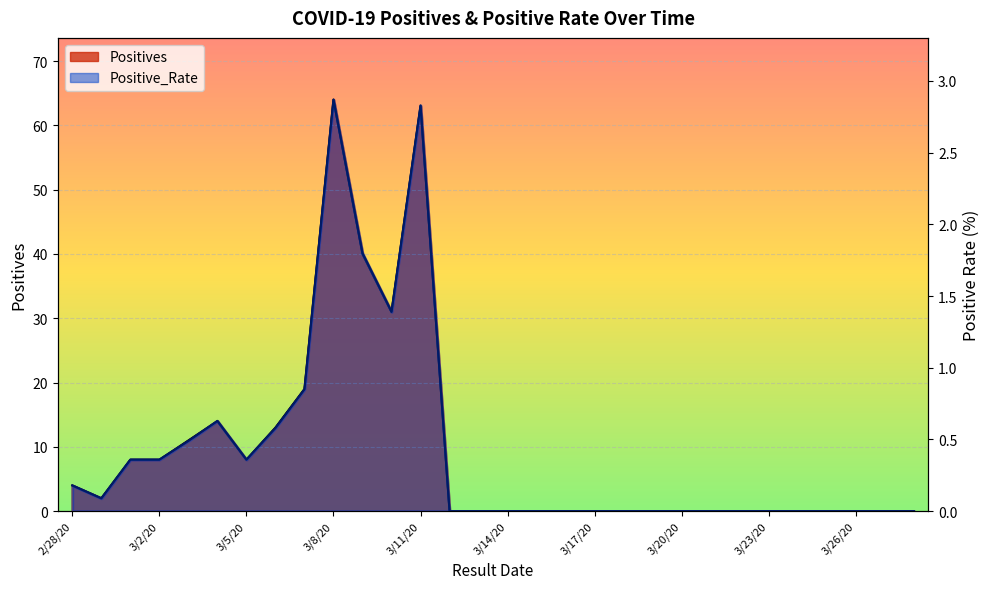

True or false: Positives and Positive_Rate intersect in this chart.

False